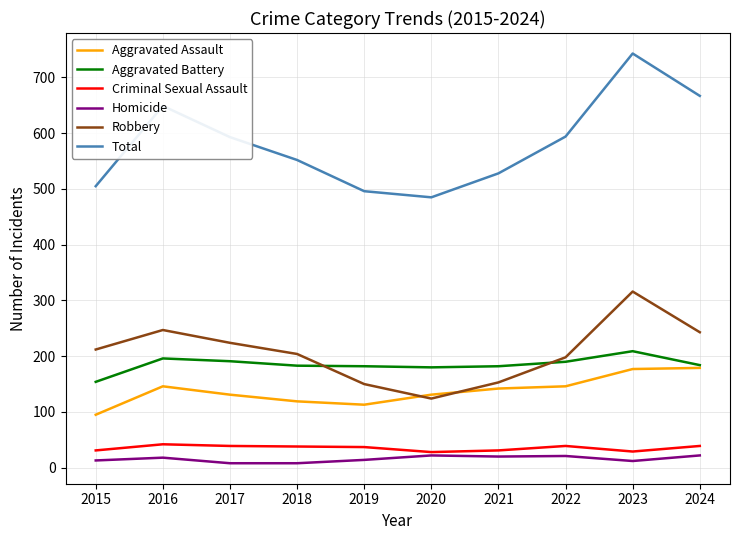

What is the sum of all Total values?

5812